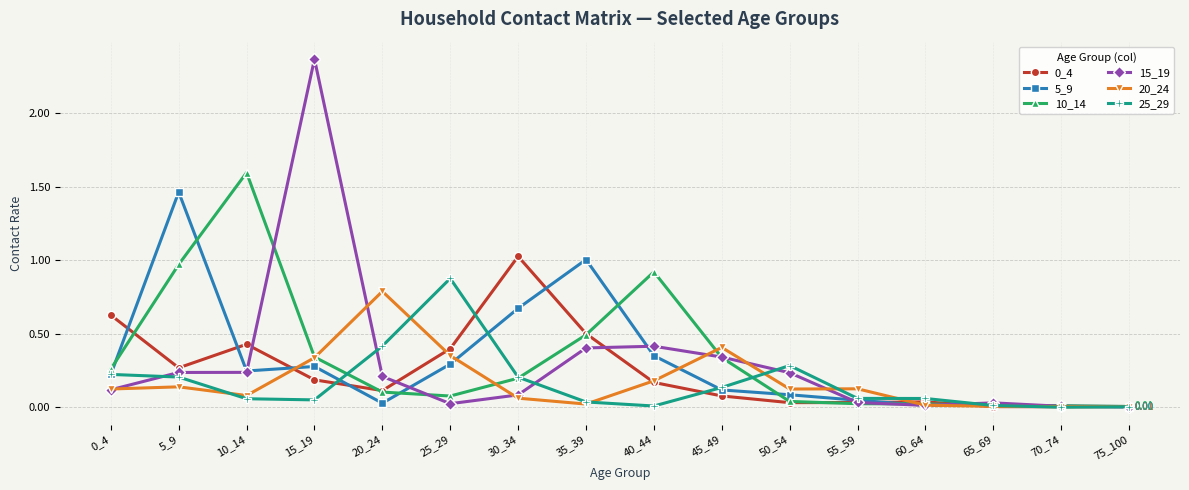

True or false: 10_14 and 20_24 cross at least once.

True